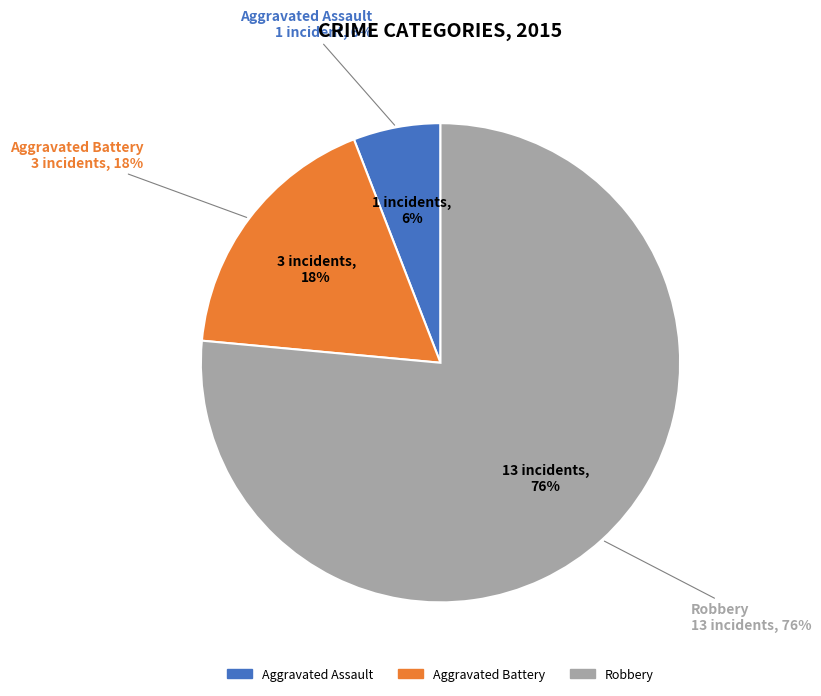

Rank the categories by value from highest to lowest.

Robbery, Aggravated Battery, Aggravated Assault